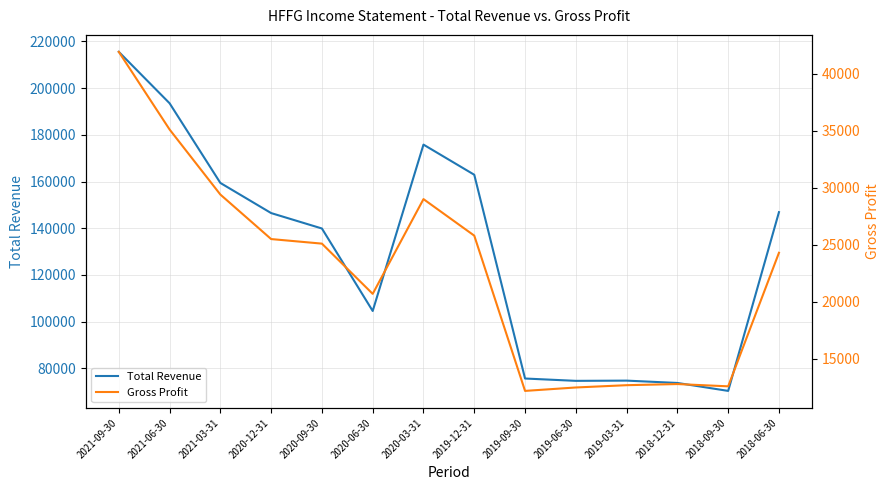

Between 2020-09-30 and 2019-06-30, which is larger?

2020-09-30